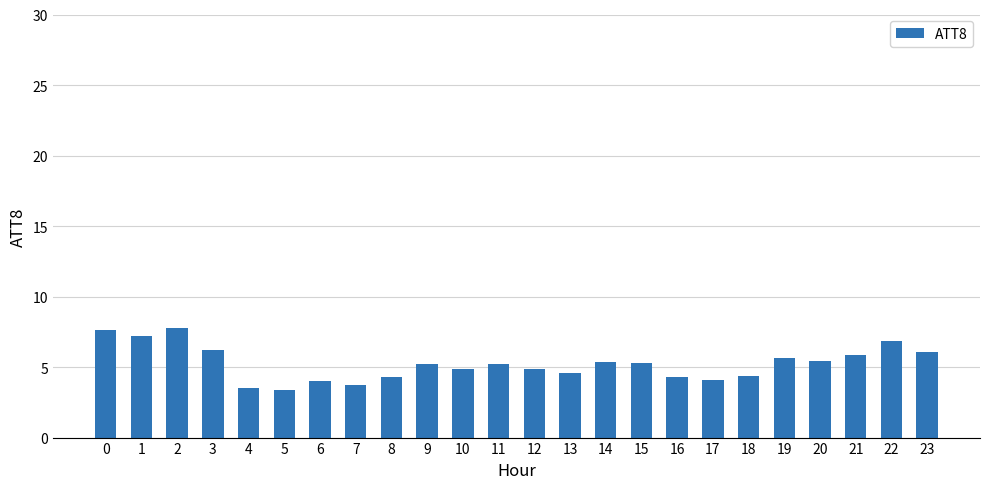

How many bars are there in total?

24